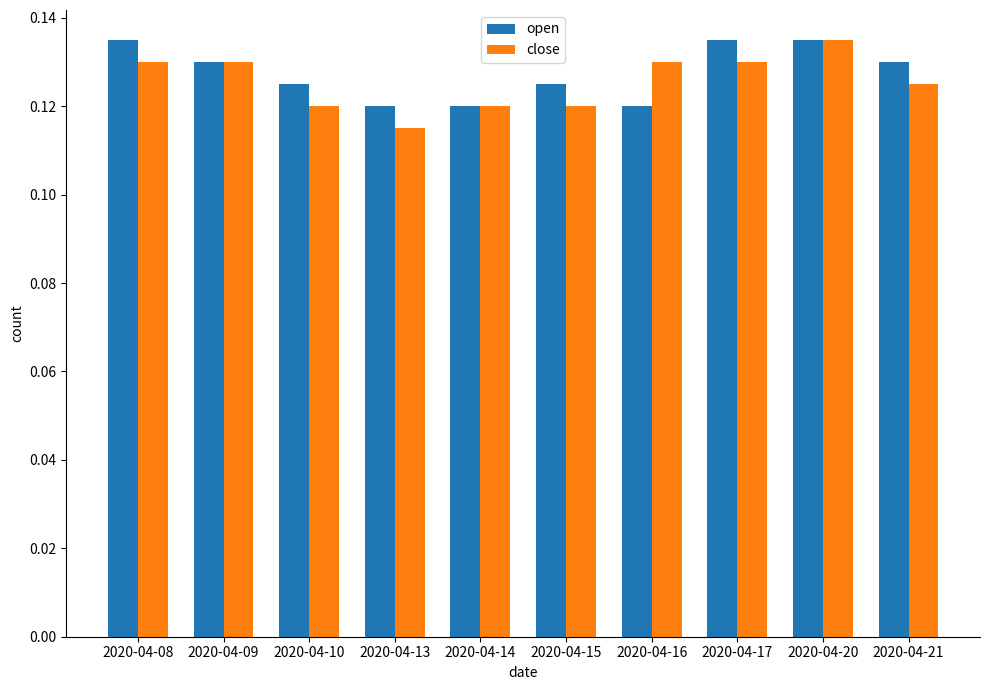

The open series shows 0.0 at 2020-04-16. True or false?

False